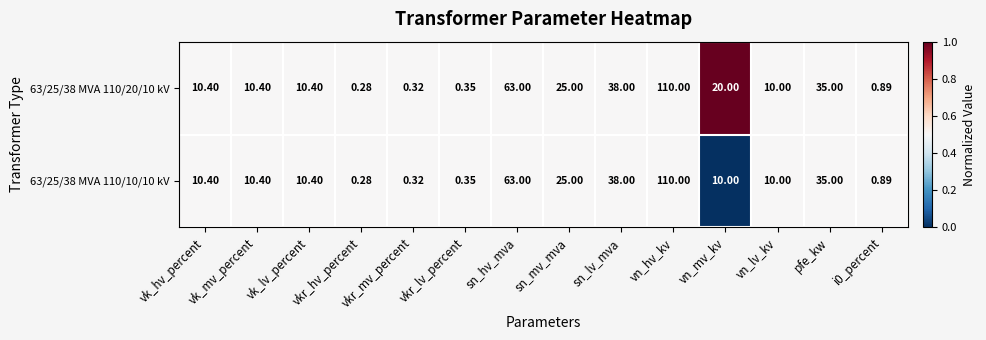

Is the value of 63/25/38 MVA 110/20/10 kV at i0_percent greater than the value of 63/25/38 MVA 110/10/10 kV at sn_hv_mva?

No